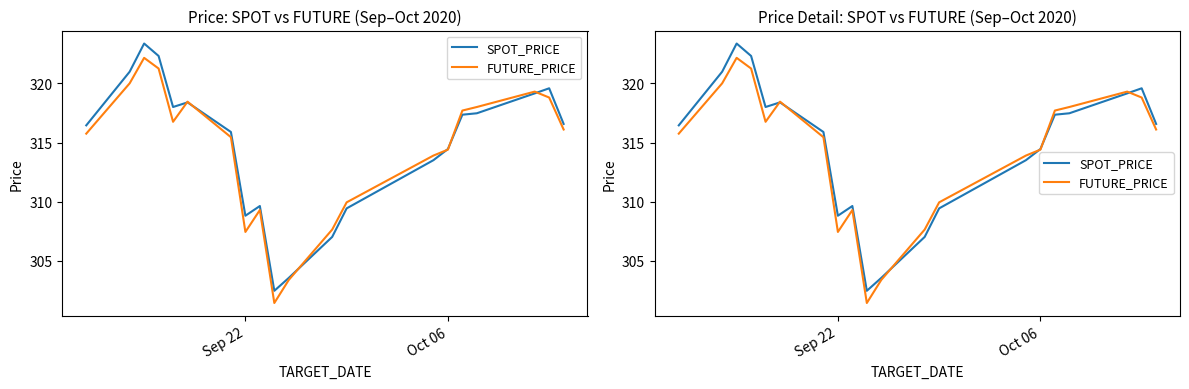

How many interior local valleys does the SPOT_PRICE series have?

3